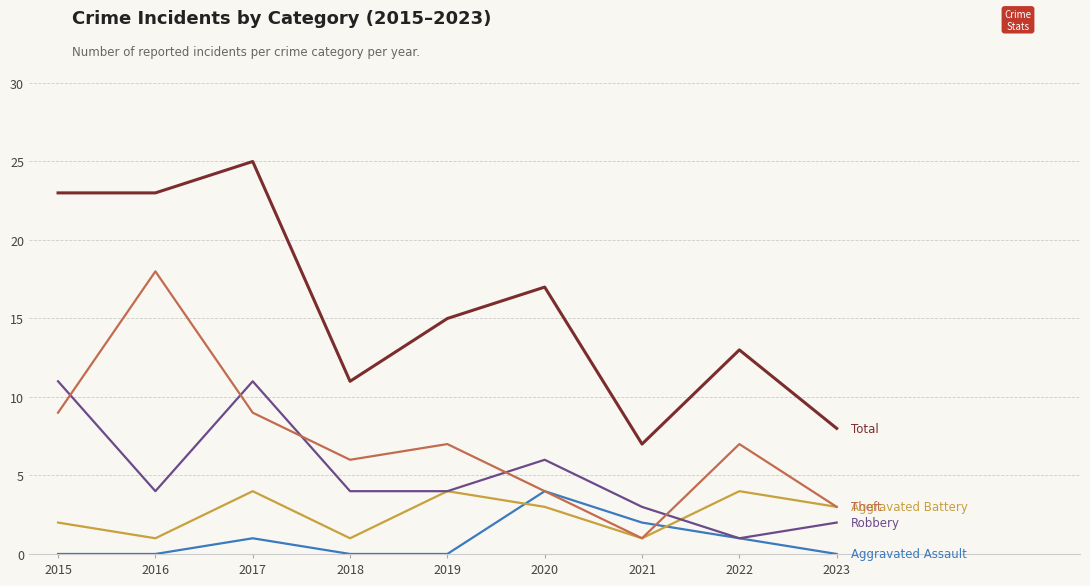

What is the greatest value displayed?

25